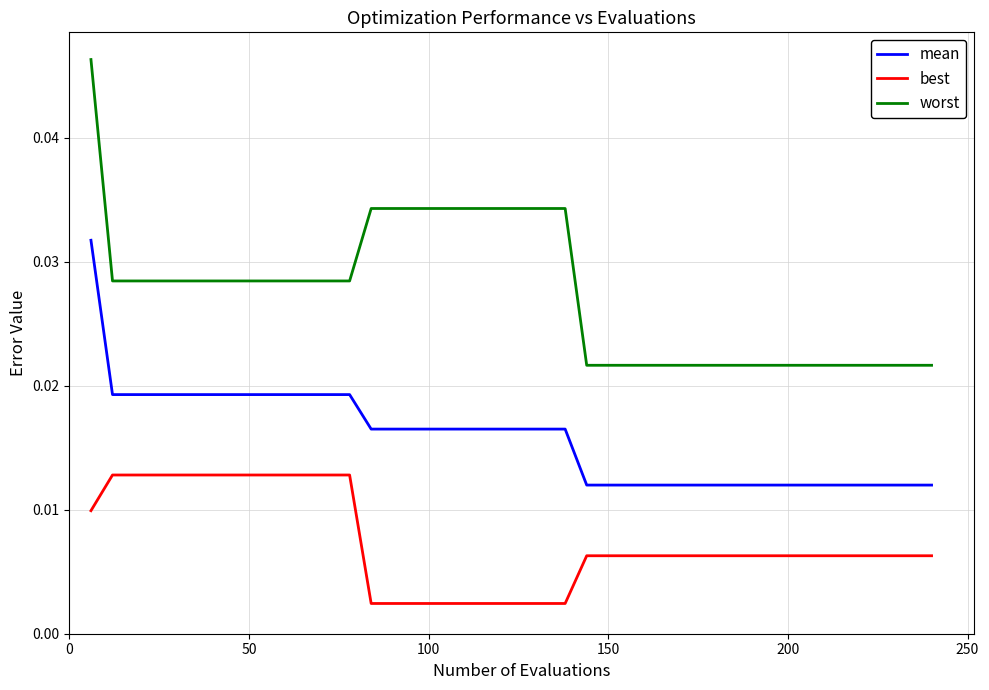

True or false: worst and mean cross at least once.

False